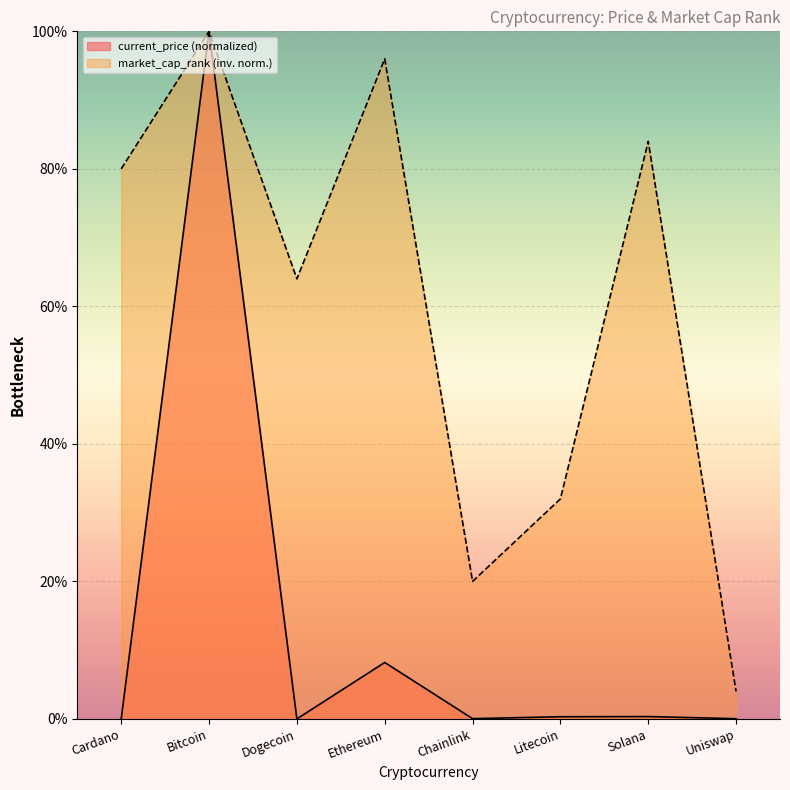

What is the spread (max minus min) of values at Chainlink?

20.0